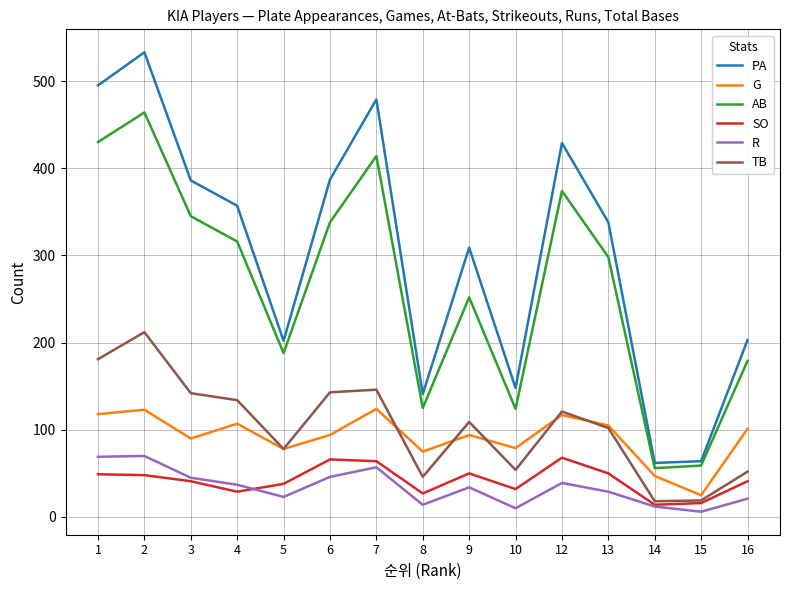

Rank the series at 7 from lowest to highest value.

R, SO, G, TB, AB, PA